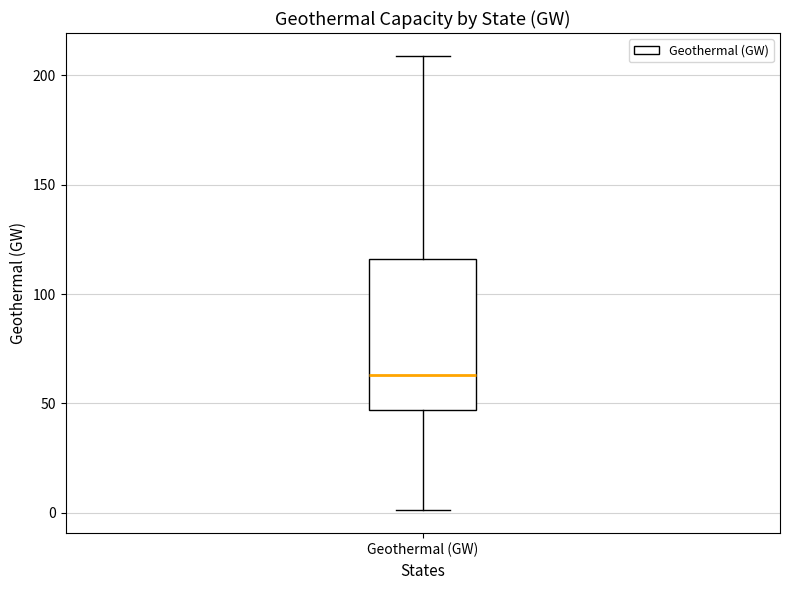

Transcribe this box plot: give where the median line is, the range the box spans, and where the two whiskers end, as read against the y-axis. The values are not printed on the chart, so give them approximately, as read against the axis.

median 65, box 45 to 115, whiskers 0 to 210